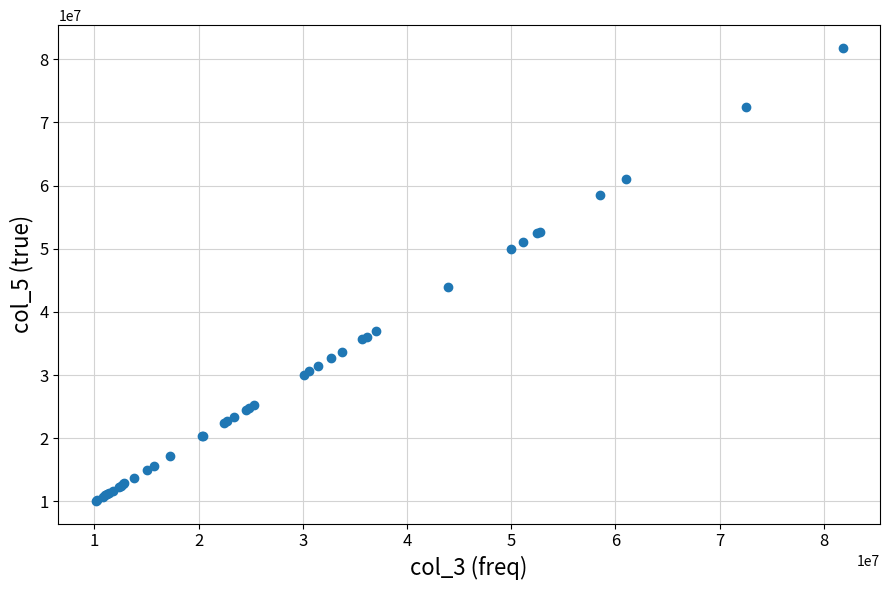

What Y value in the scatter plot is closest to 45944902?

43918429